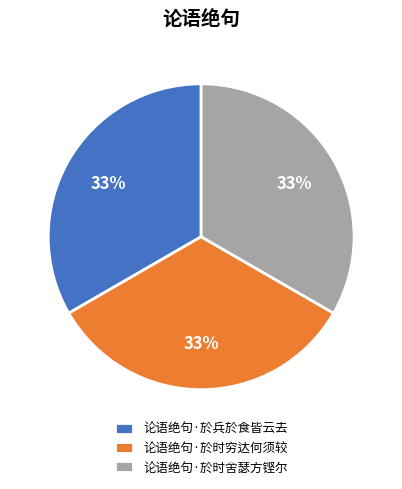

To the nearest percent, what percentage of the pie is 论语绝句·於兵於食皆云去?

33%